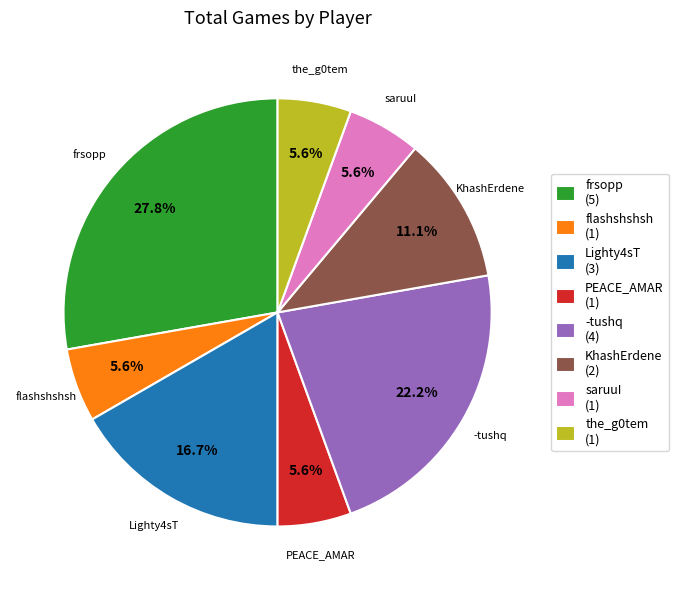

To the nearest percent, what percentage of the pie is the_g0tem?

6%